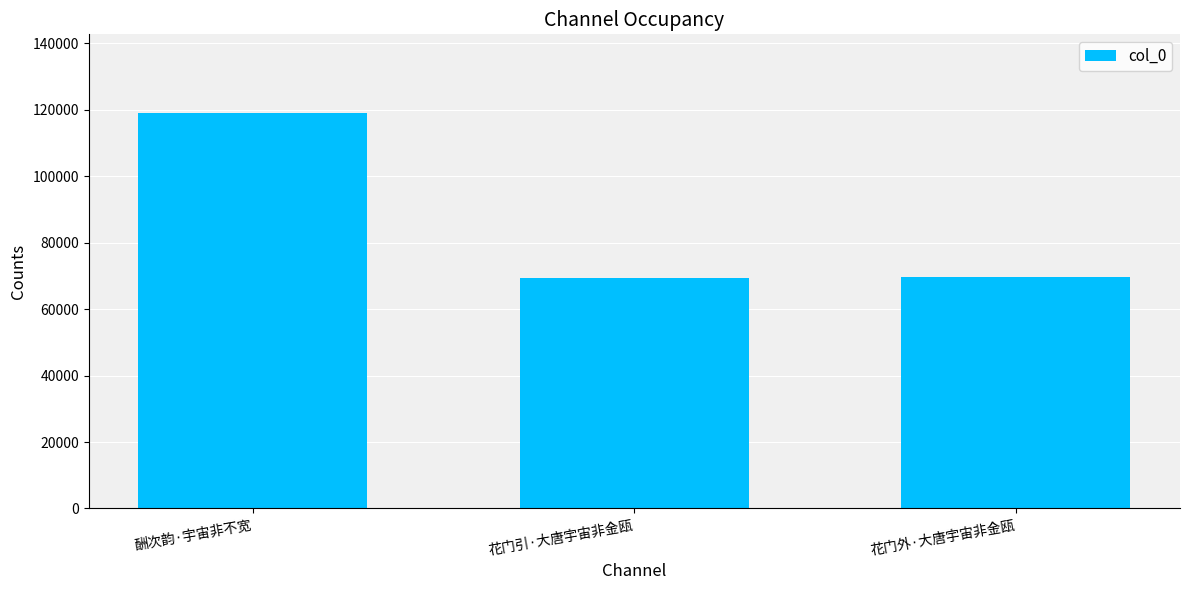

The chart shows a value of 69596 at 花门外·大唐宇宙非金瓯. True or false?

True